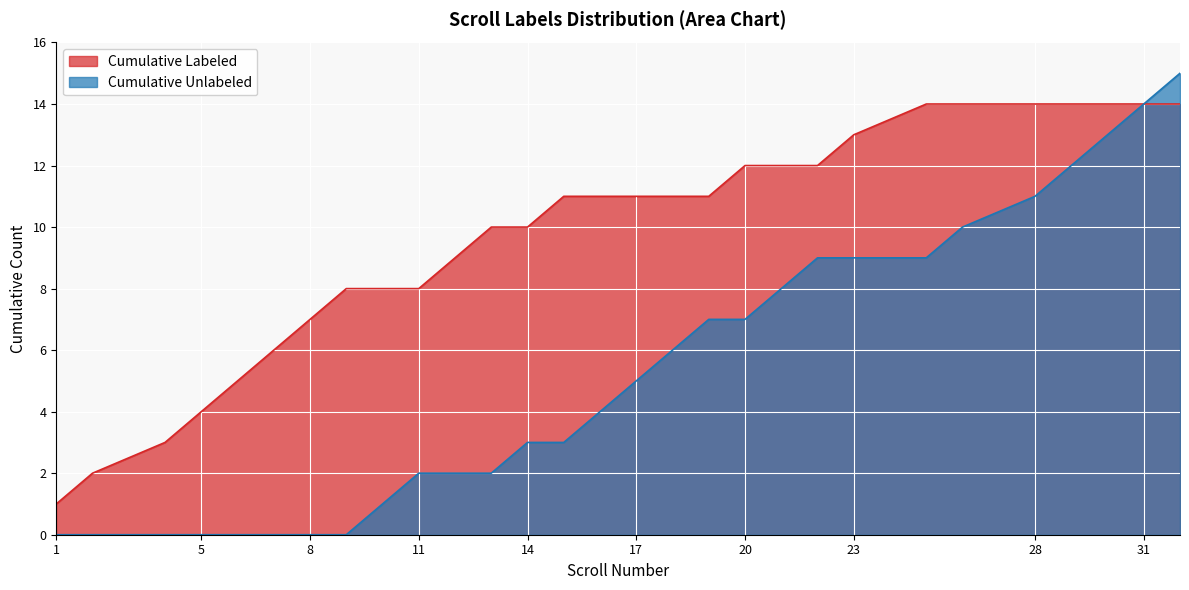

What is the approximate value of Cumulative Labeled at 10, to the nearest 10?

10